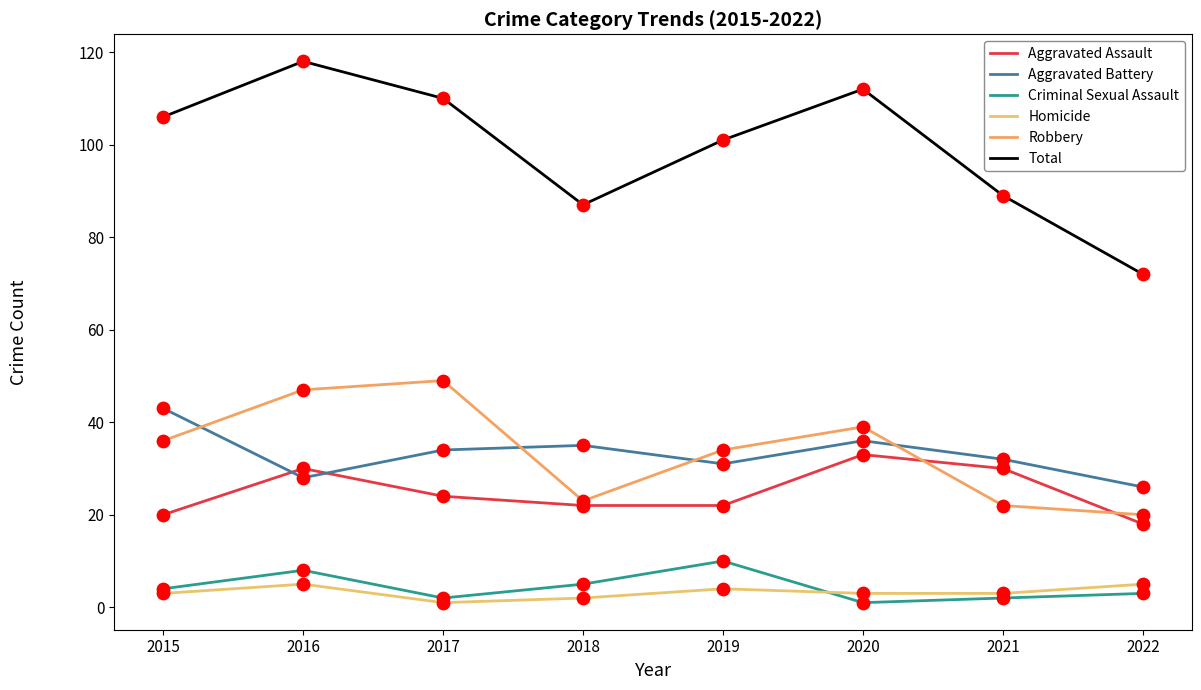

Is the value of Criminal Sexual Assault at 2020 greater than the value of Robbery at 2021?

No